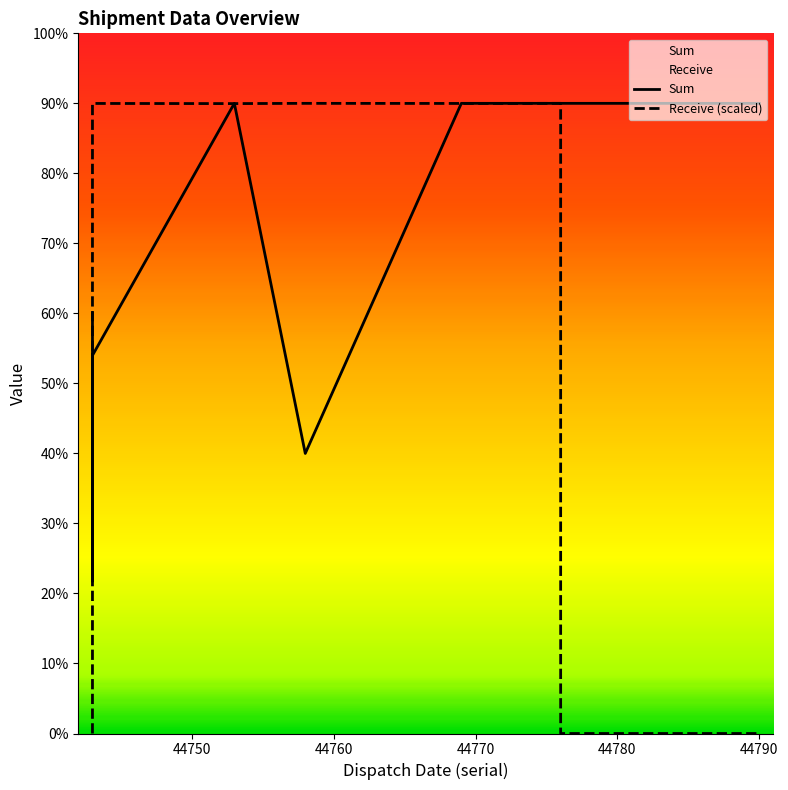

How many lines are shown in the chart?

2